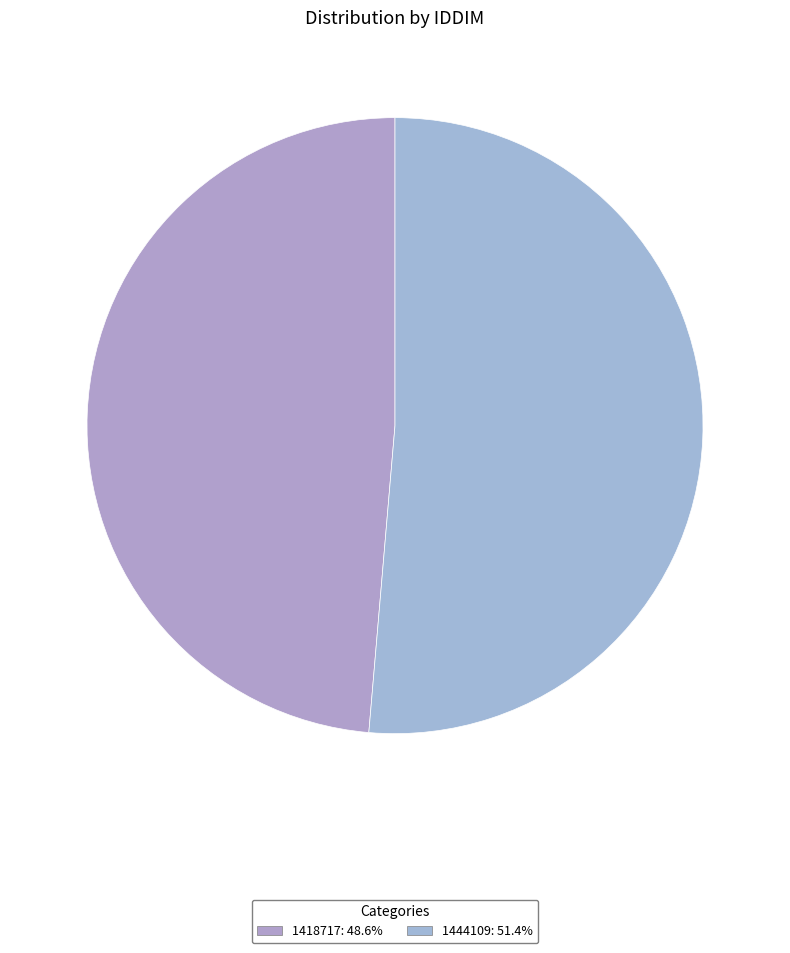

How many slices are in this pie chart?

2